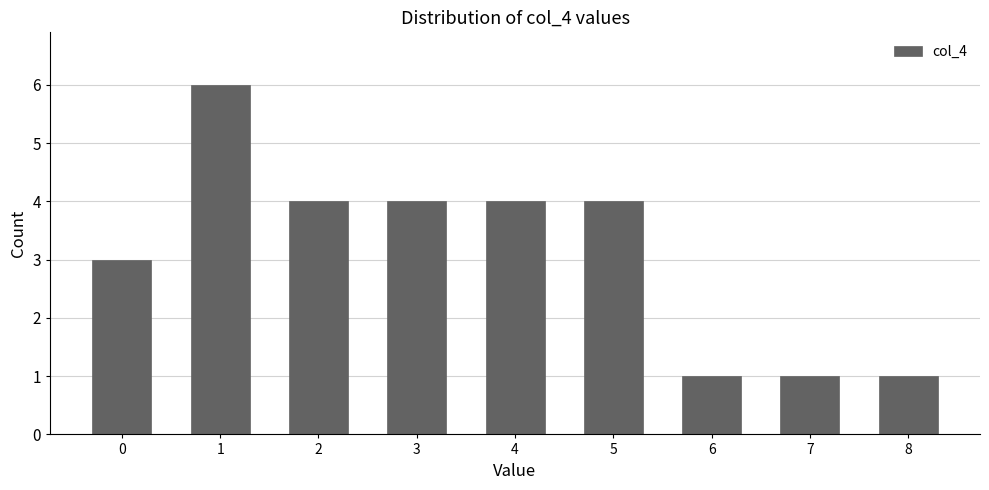

Reading left to right, what are all the values shown in this chart?

3	6	4	4	4	4	1	1	1